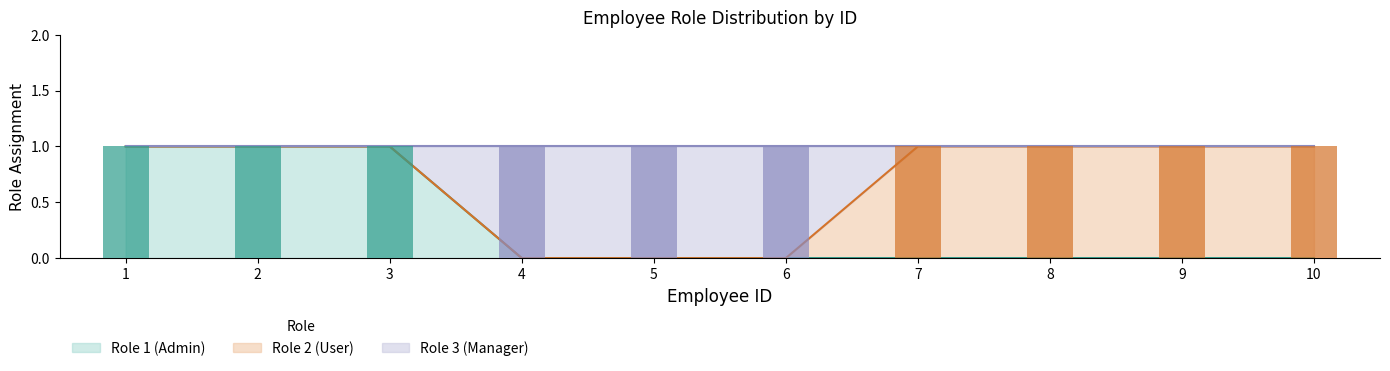

The value of Role 1 (Admin) at 8 is 0. True or false?

True